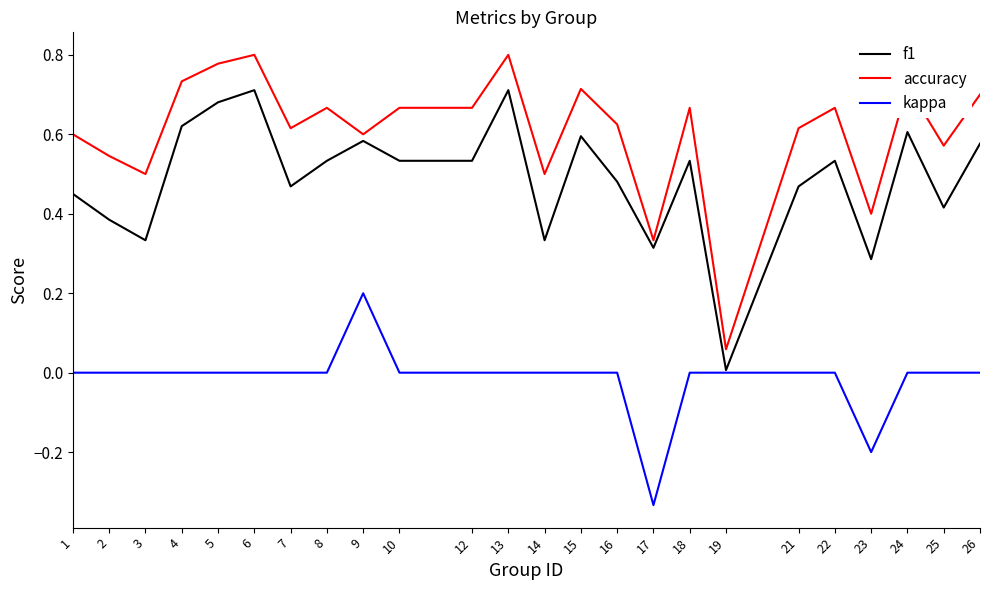

List the series in order of their overall mean, highest first.

accuracy, f1, kappa